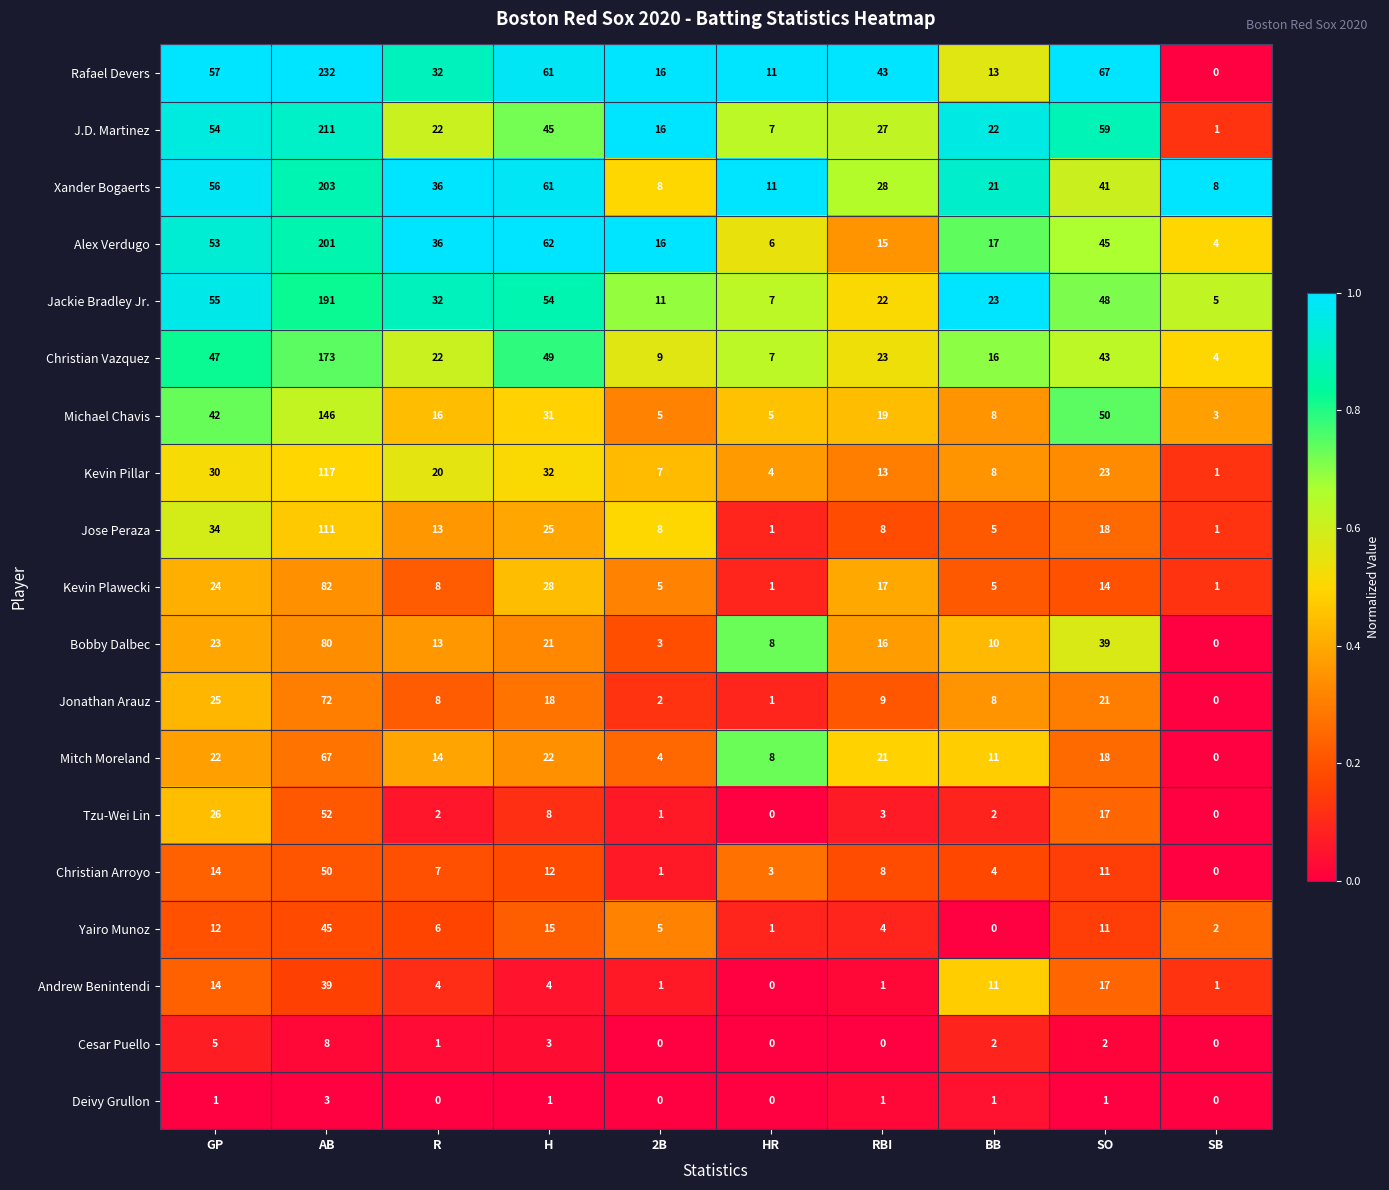

Which series has the widest spread of values?

Rafael Devers